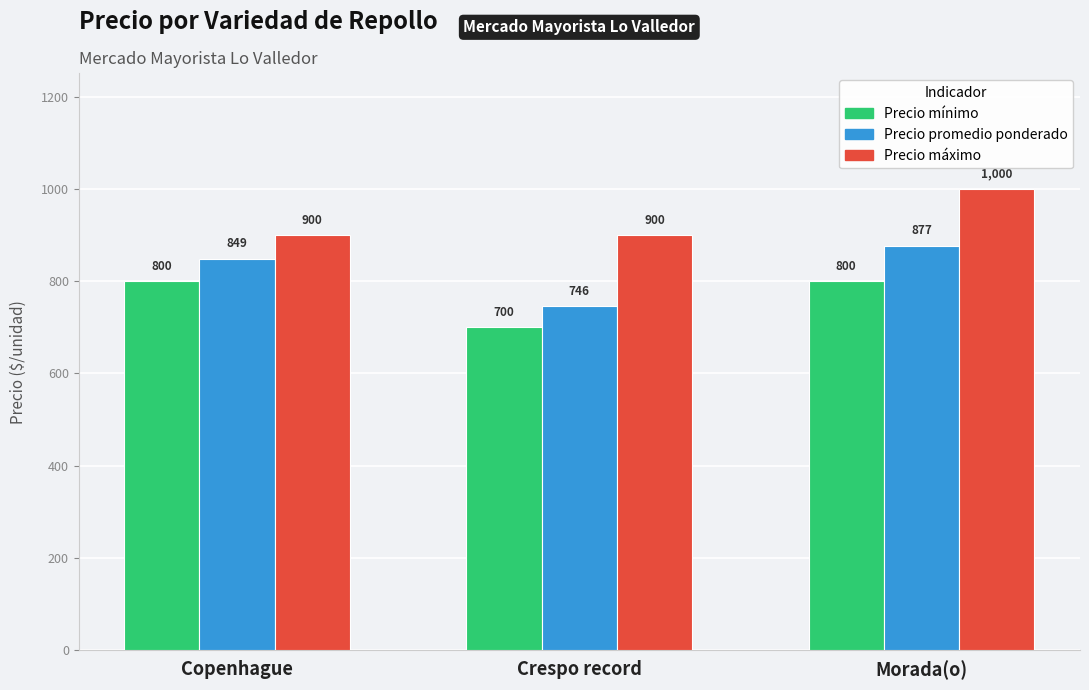

Count the number of data series in this chart.

3